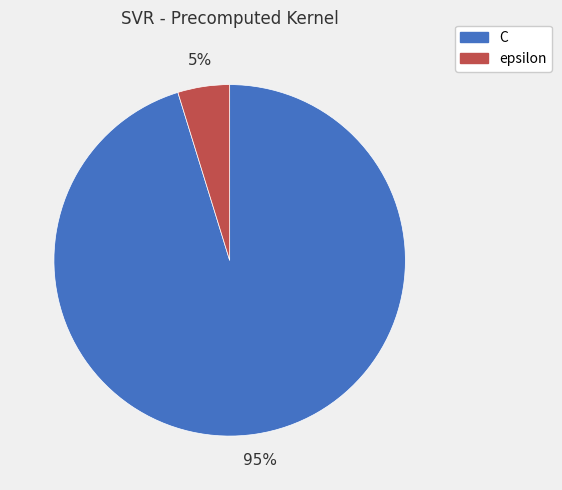

To the nearest percent, what is the difference between the largest and smallest slice percentages?

90%